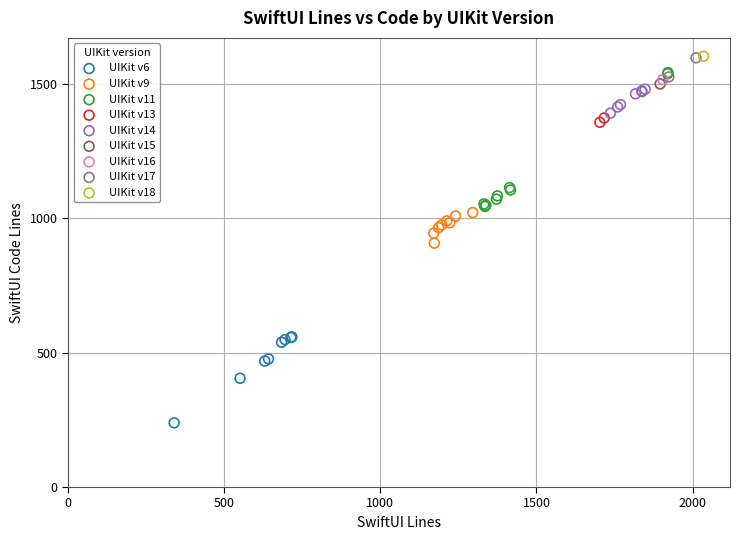

Which series reaches the minimum Y coordinate?

UIKit v6